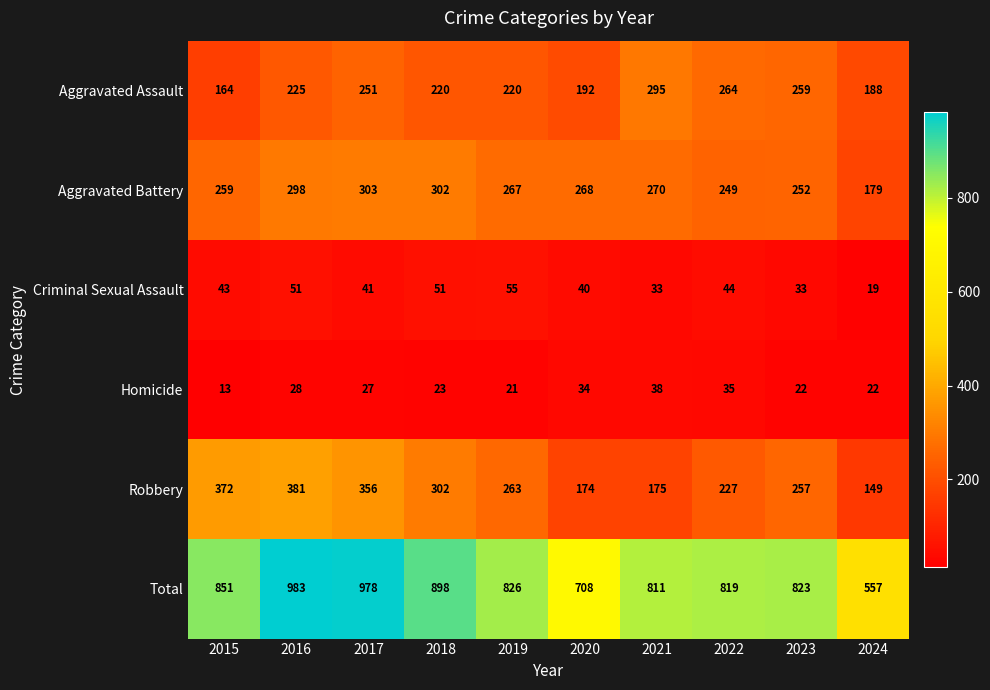

Count the number of data series in this chart.

6